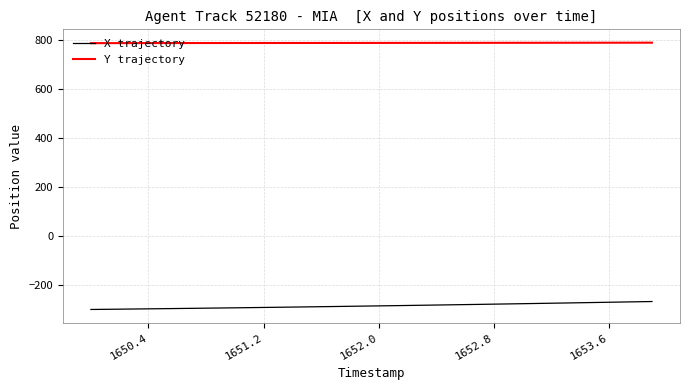

Which series has the largest total across all categories?

Y trajectory